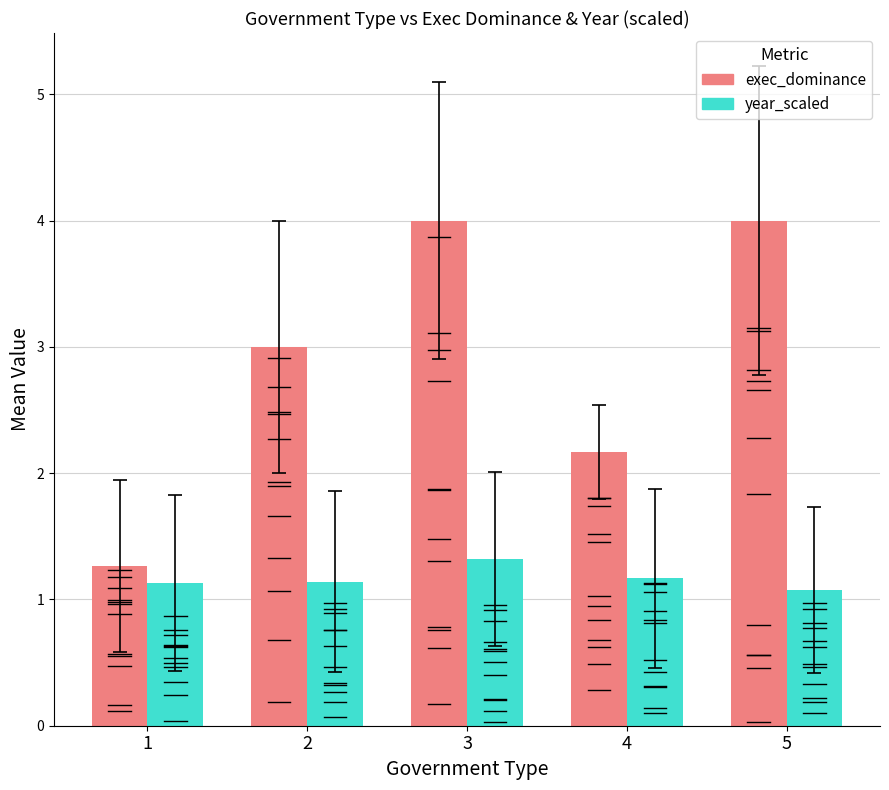

What is the value of the year_scaled bar at the 3rd from the left?

1.3